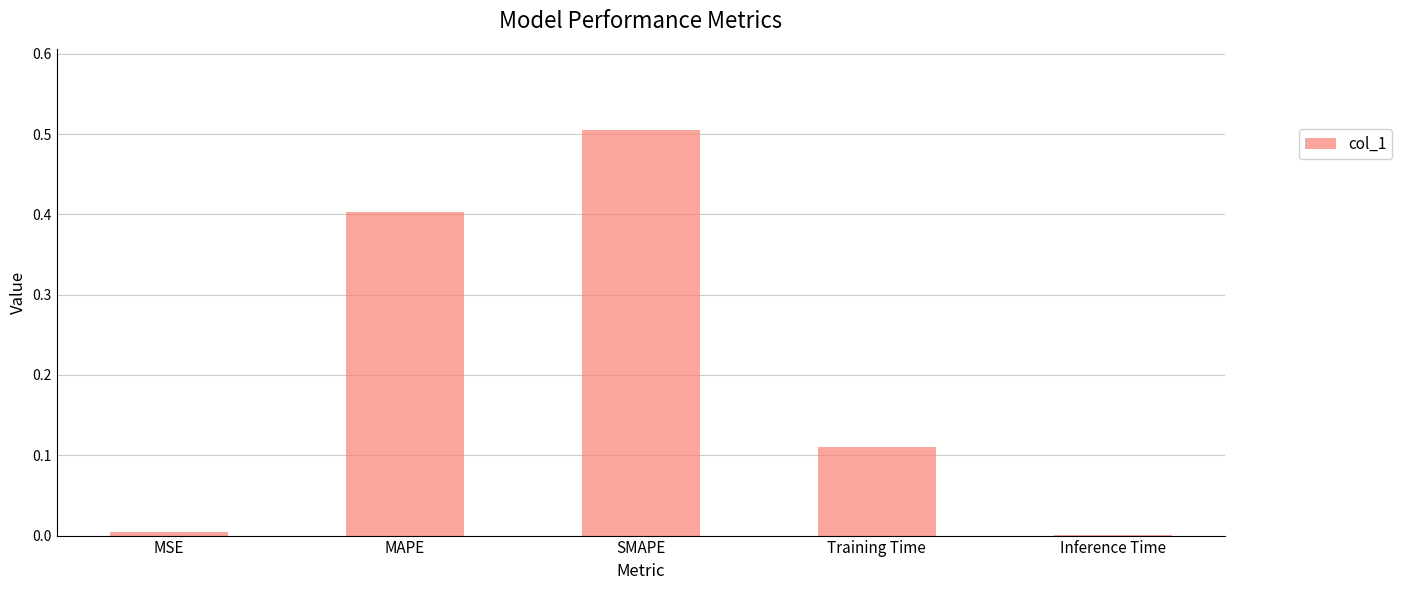

Which category has the highest value across all series?

SMAPE